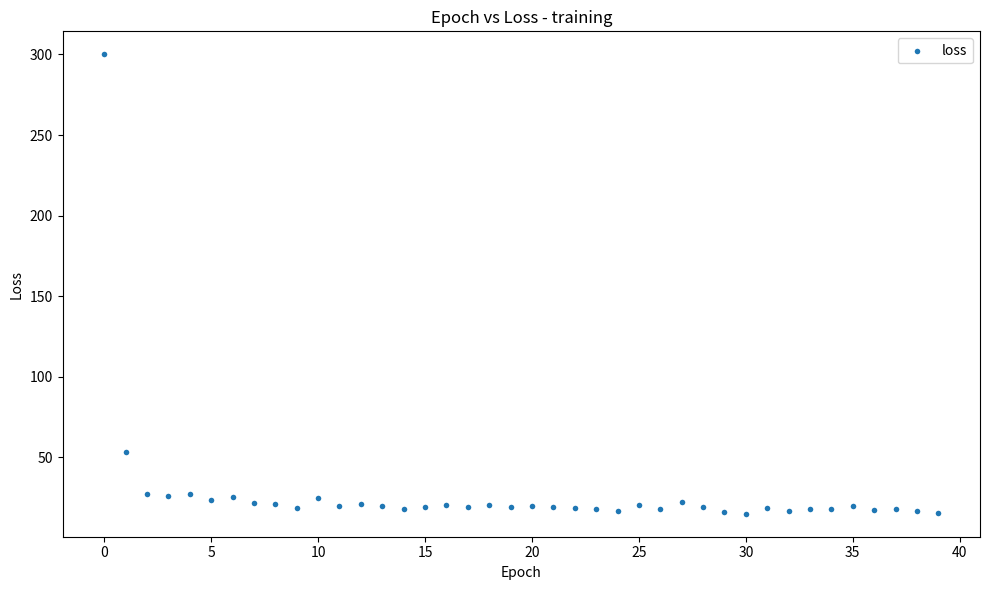

What Y value in the scatter plot is closest to 157?

53.2